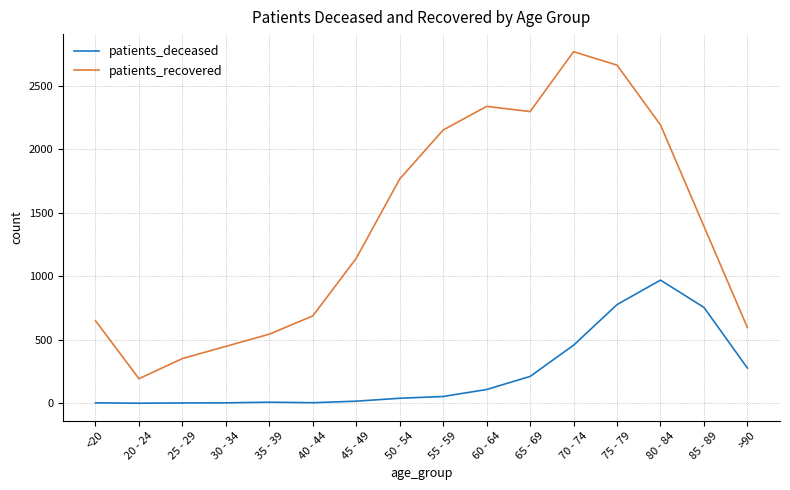

What is the total value across all series at 75 - 79?

3441